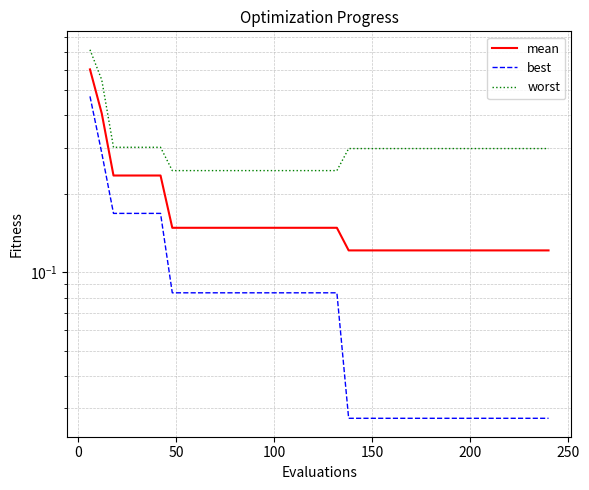

True or false: mean and worst intersect in this chart.

False